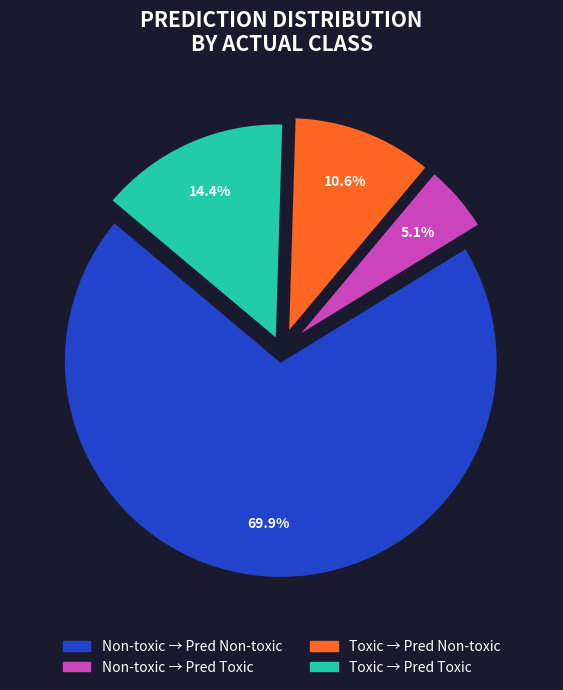

Is there a majority slice in this chart?

Yes